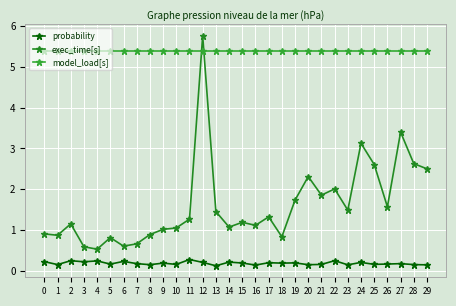

What is the minimum value for exec_time[s]?

0.5